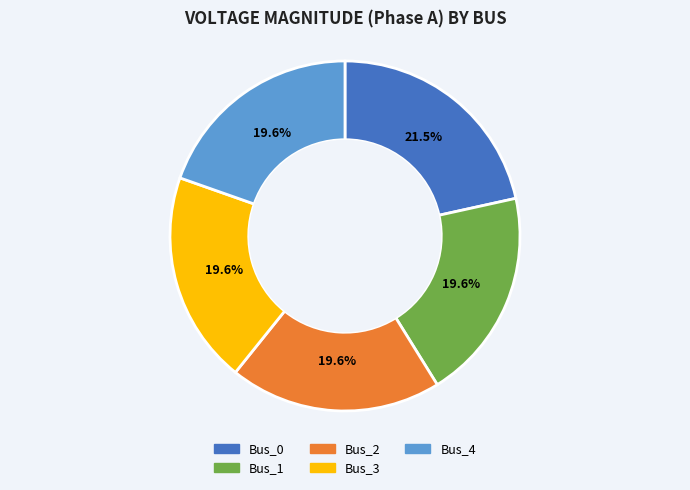

To the nearest percent, what portion does Bus_2 represent?

20%